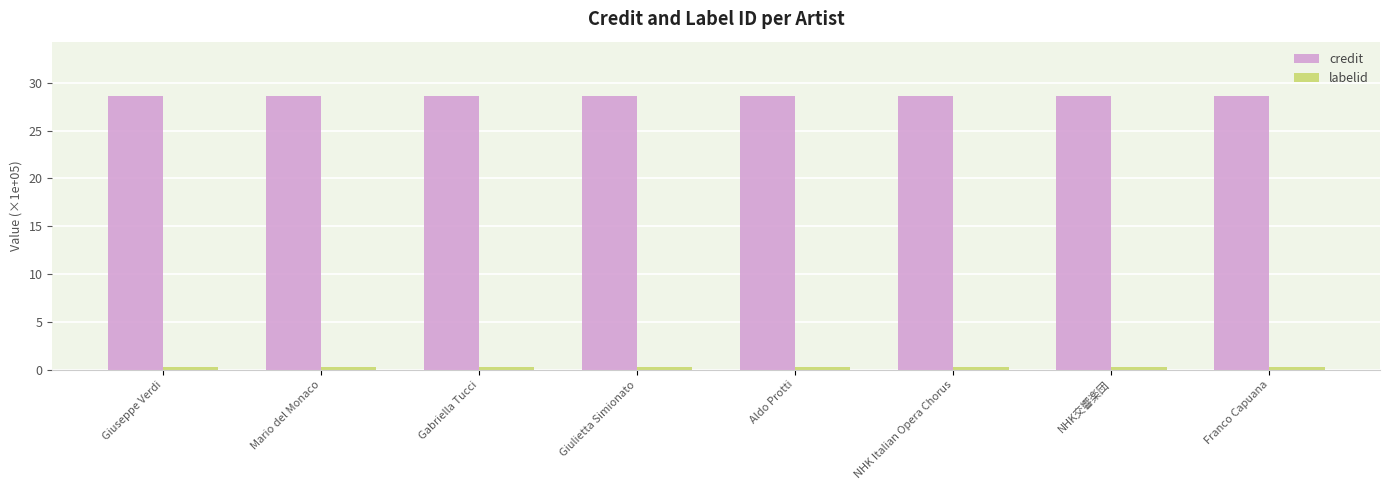

The value of credit at NHK Italian Opera Chorus is 28.6. True or false?

True